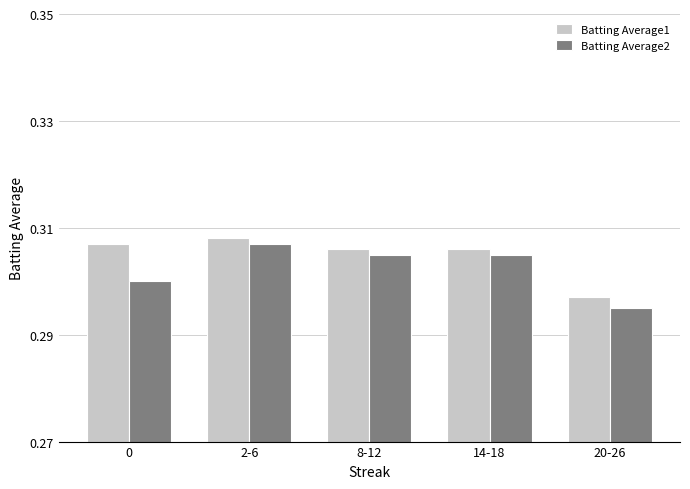

At which label is Batting Average2 closest to 0?

20-26